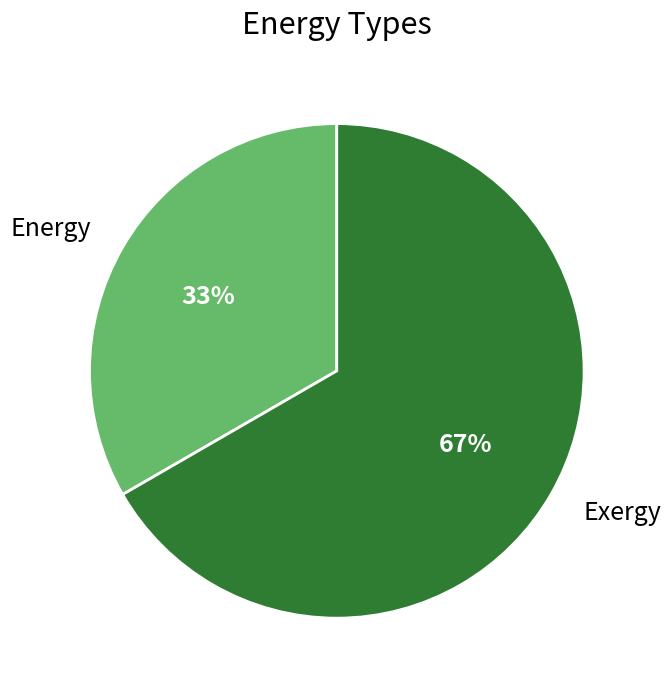

Count the number of slices in the pie.

2